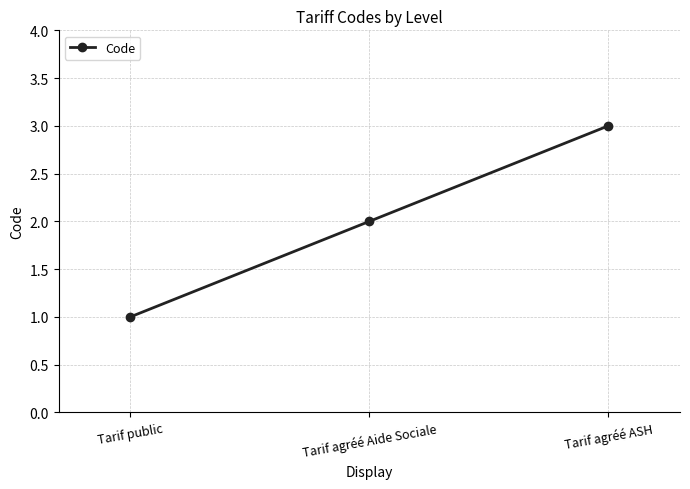

Which category has the lowest value across all series?

Tarif public